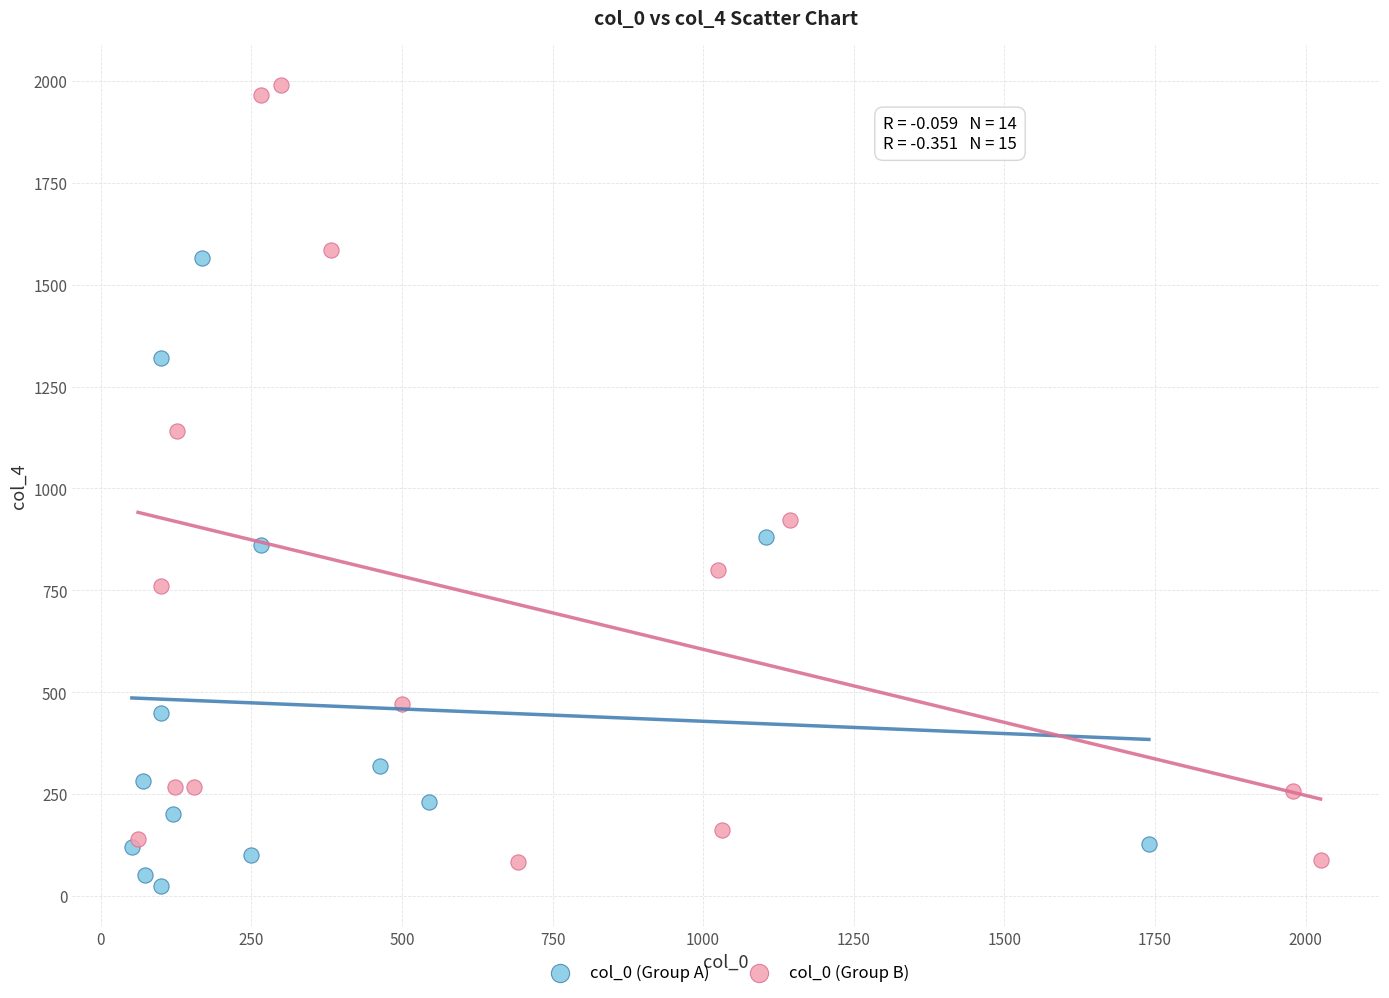

What are all the series names shown in the legend?

col_0 (Group A), col_0 (Group B)